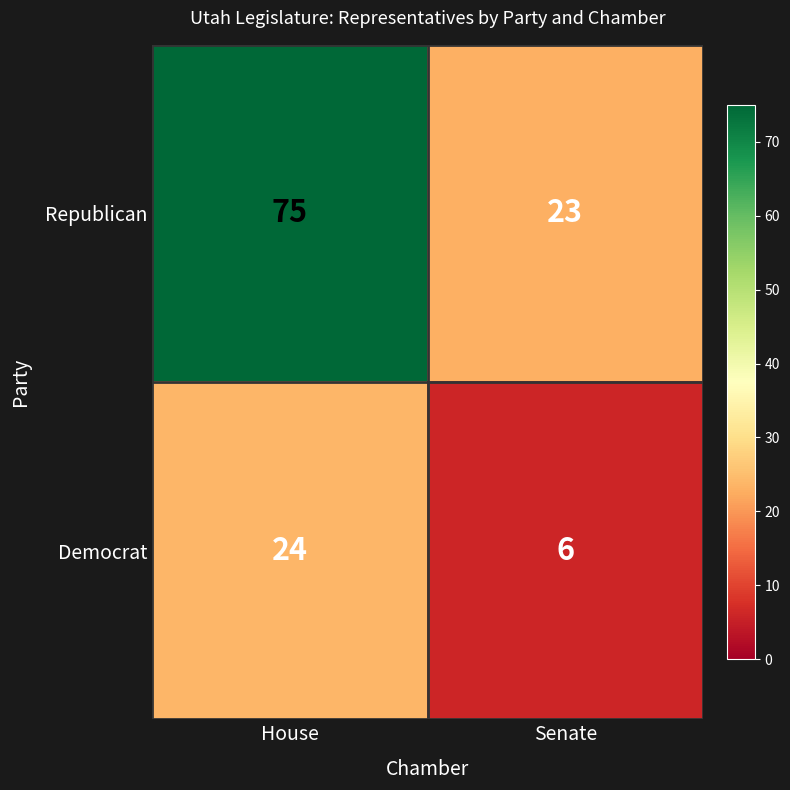

The value of Republican at Senate is 30. True or false?

False